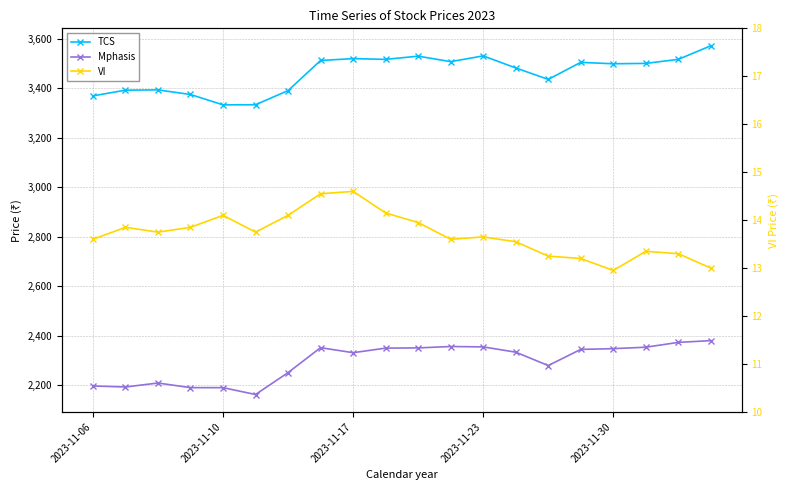

At which category does the chart reach its peak across all series?

19